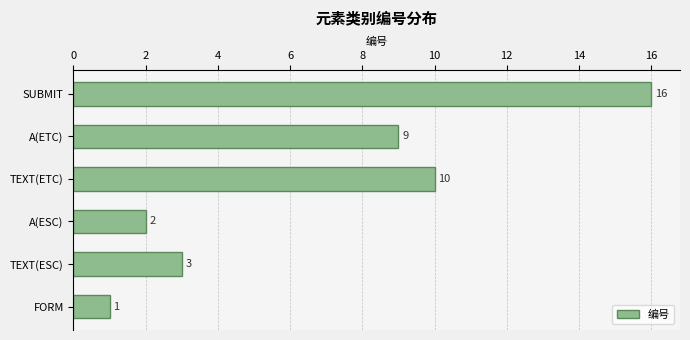

Between SUBMIT and A(ESC), which is larger?

SUBMIT